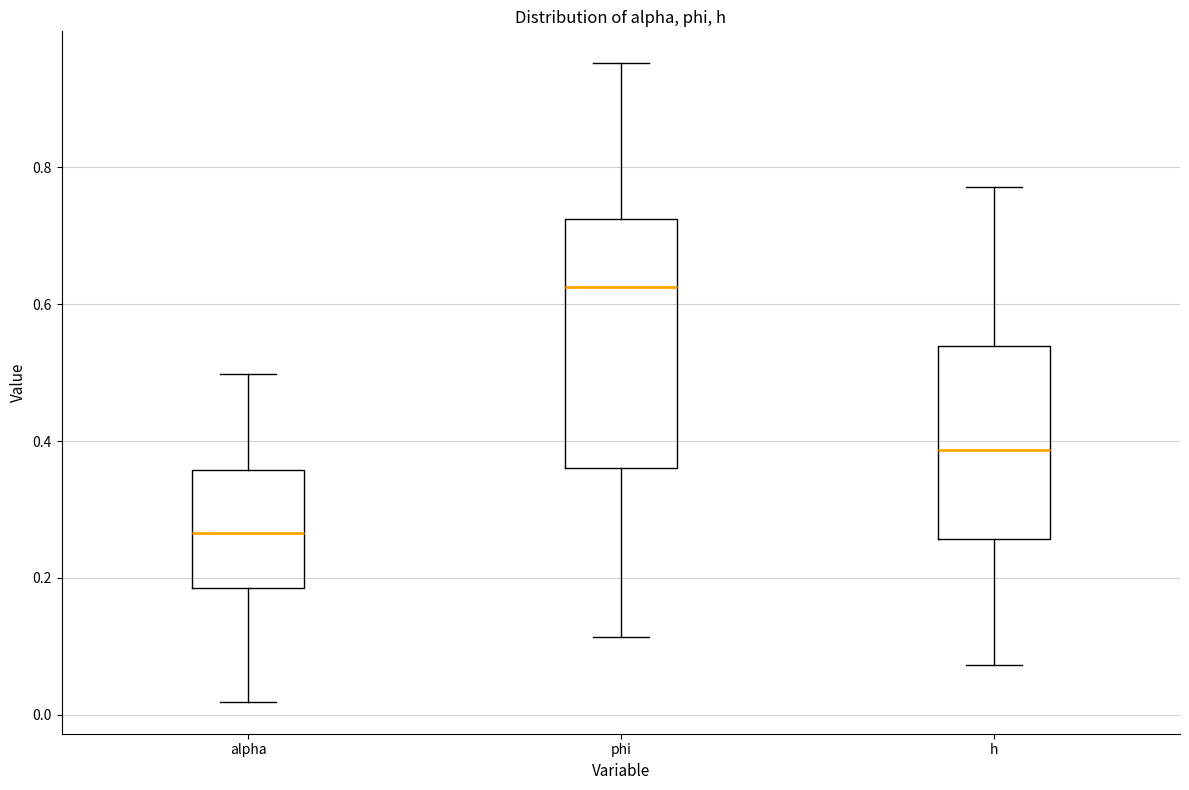

Which box's median line is the highest?

phi